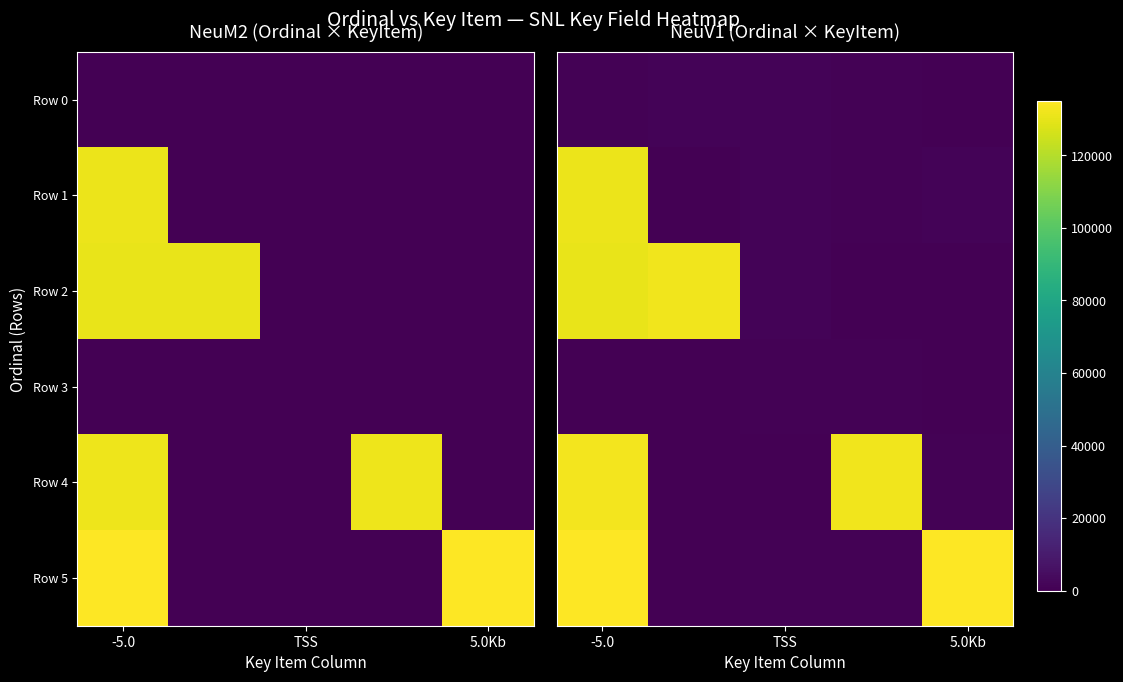

At which label does row_0 reach its peak?

TSS